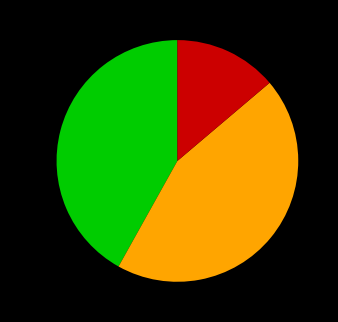

To the nearest percent, what is the difference between the largest and smallest slice percentages?

30%